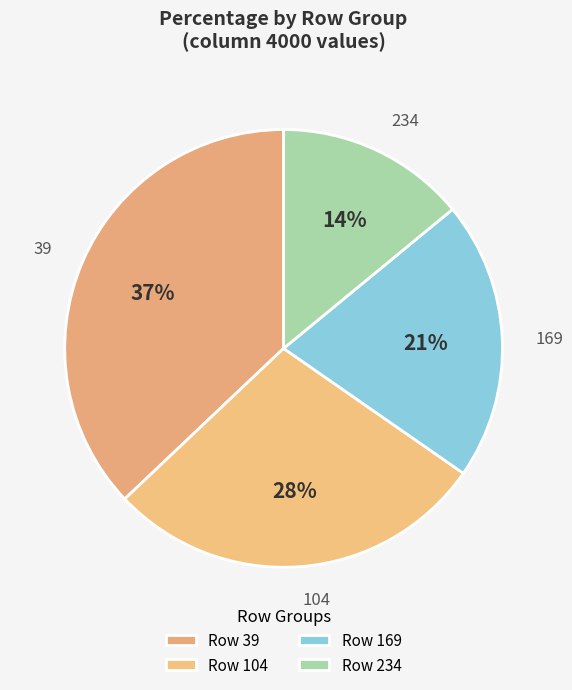

How many segments does this pie chart have?

4